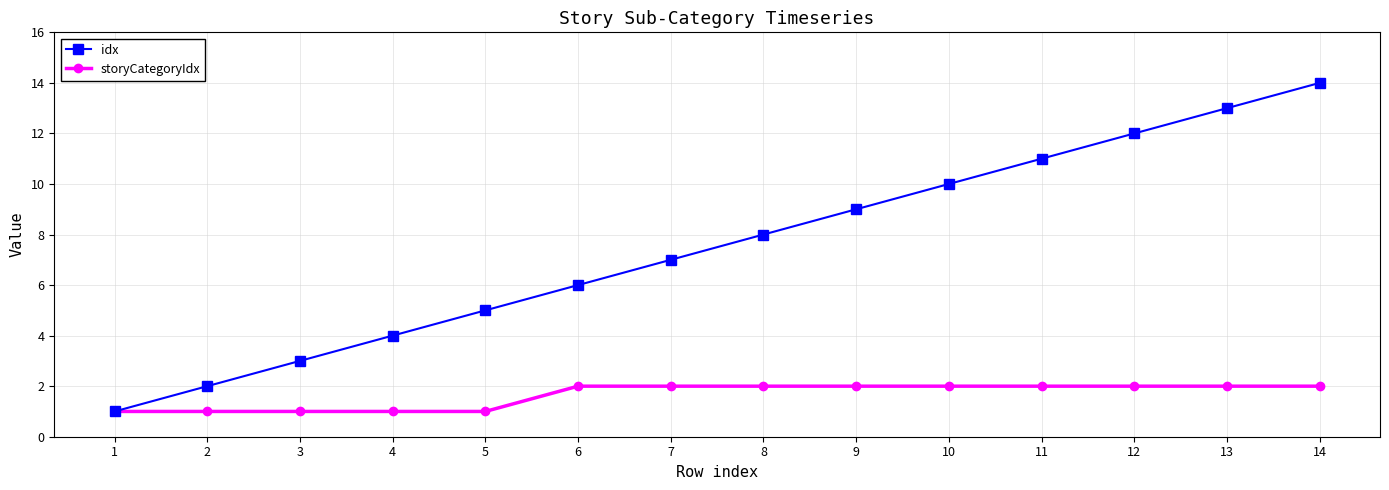

What is the difference between the idx values at 3 and 6?

3